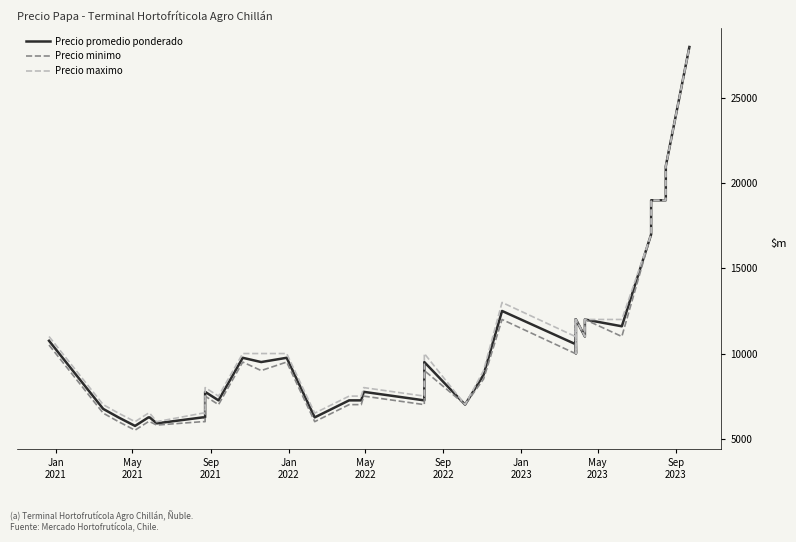

Count the number of data series in this chart.

3